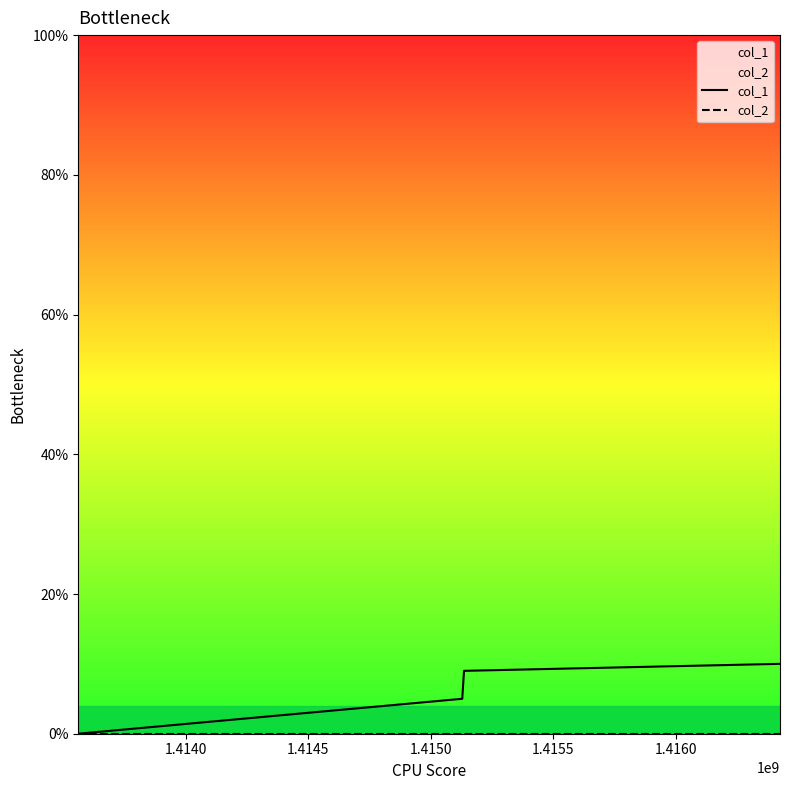

What is the greatest value displayed?

10